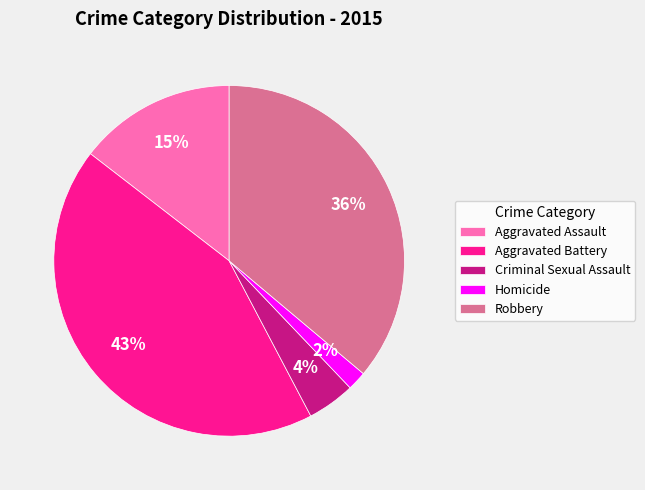

Which slice is the smallest?

Homicide